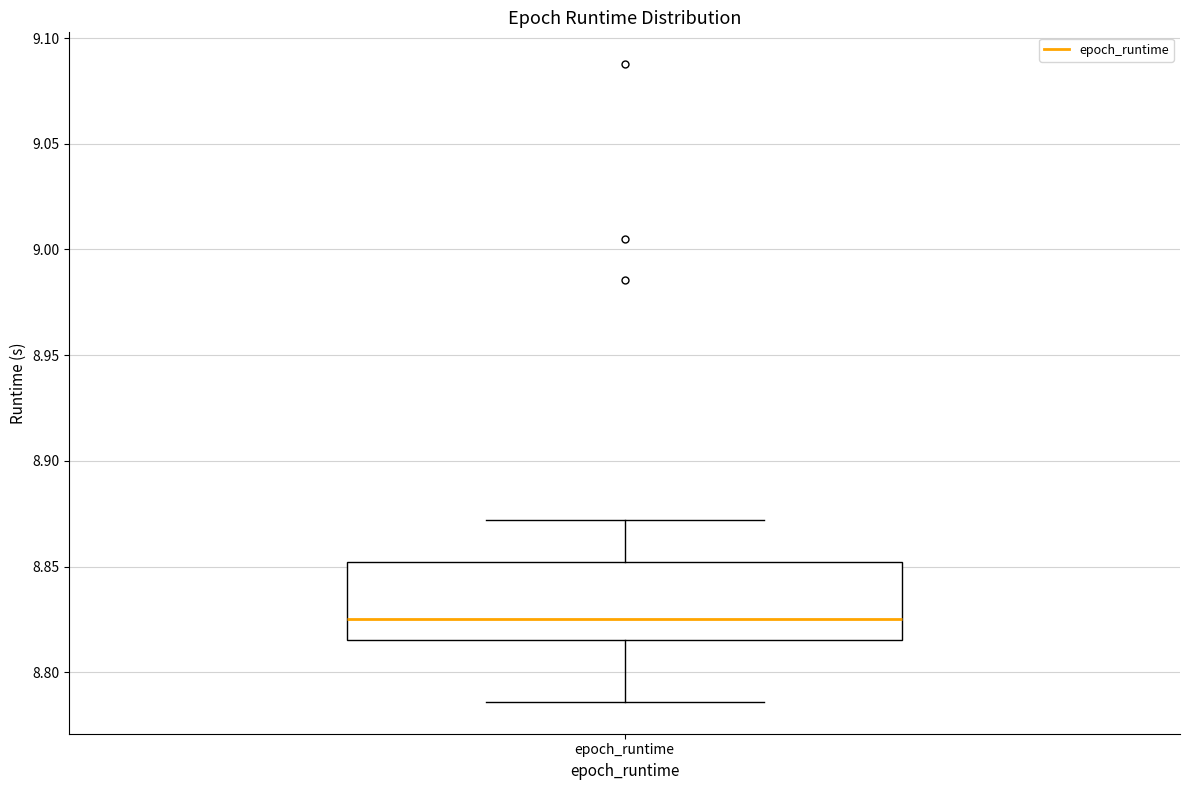

Transcribe this box plot: give where the median line is, the range the box spans, and where the two whiskers end, as read against the y-axis. The values are not printed on the chart, so give them approximately, as read against the axis.

median 8.825, box 8.815 to 8.850, whiskers 8.785 to 8.870